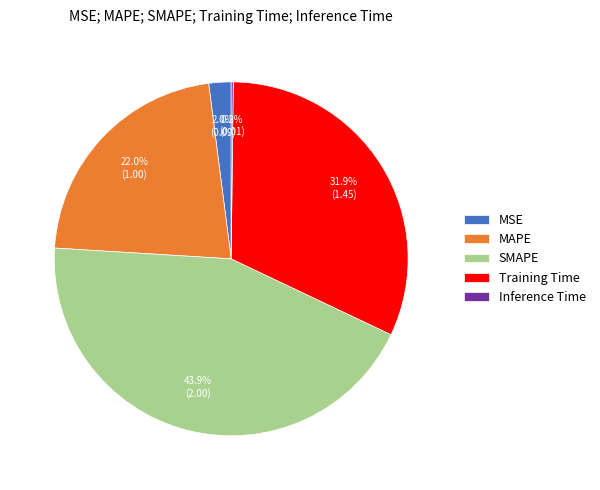

To the nearest percent, what is the difference between the largest and smallest slice percentages?

44%